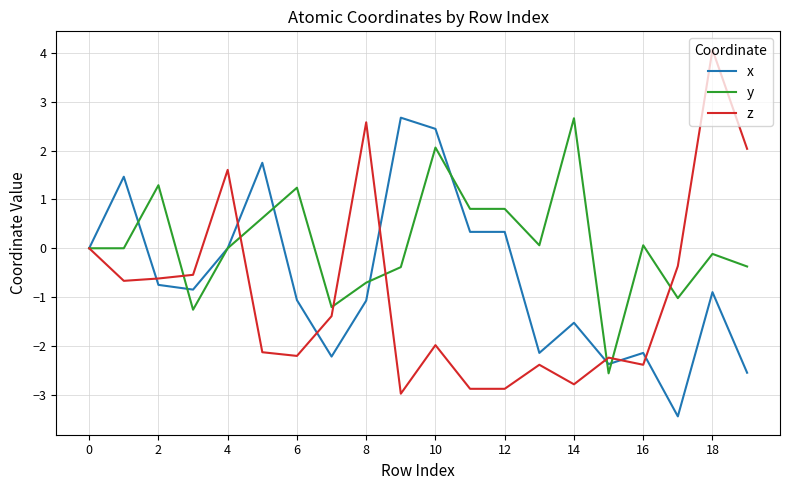

True or false: z and y intersect in this chart.

True